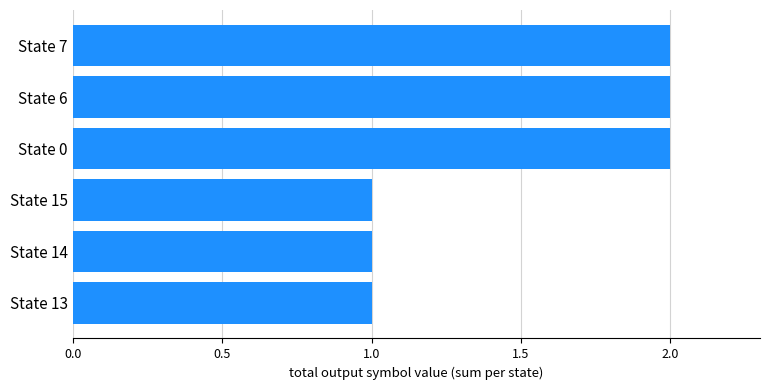

The value at State 7 is 1. True or false?

False